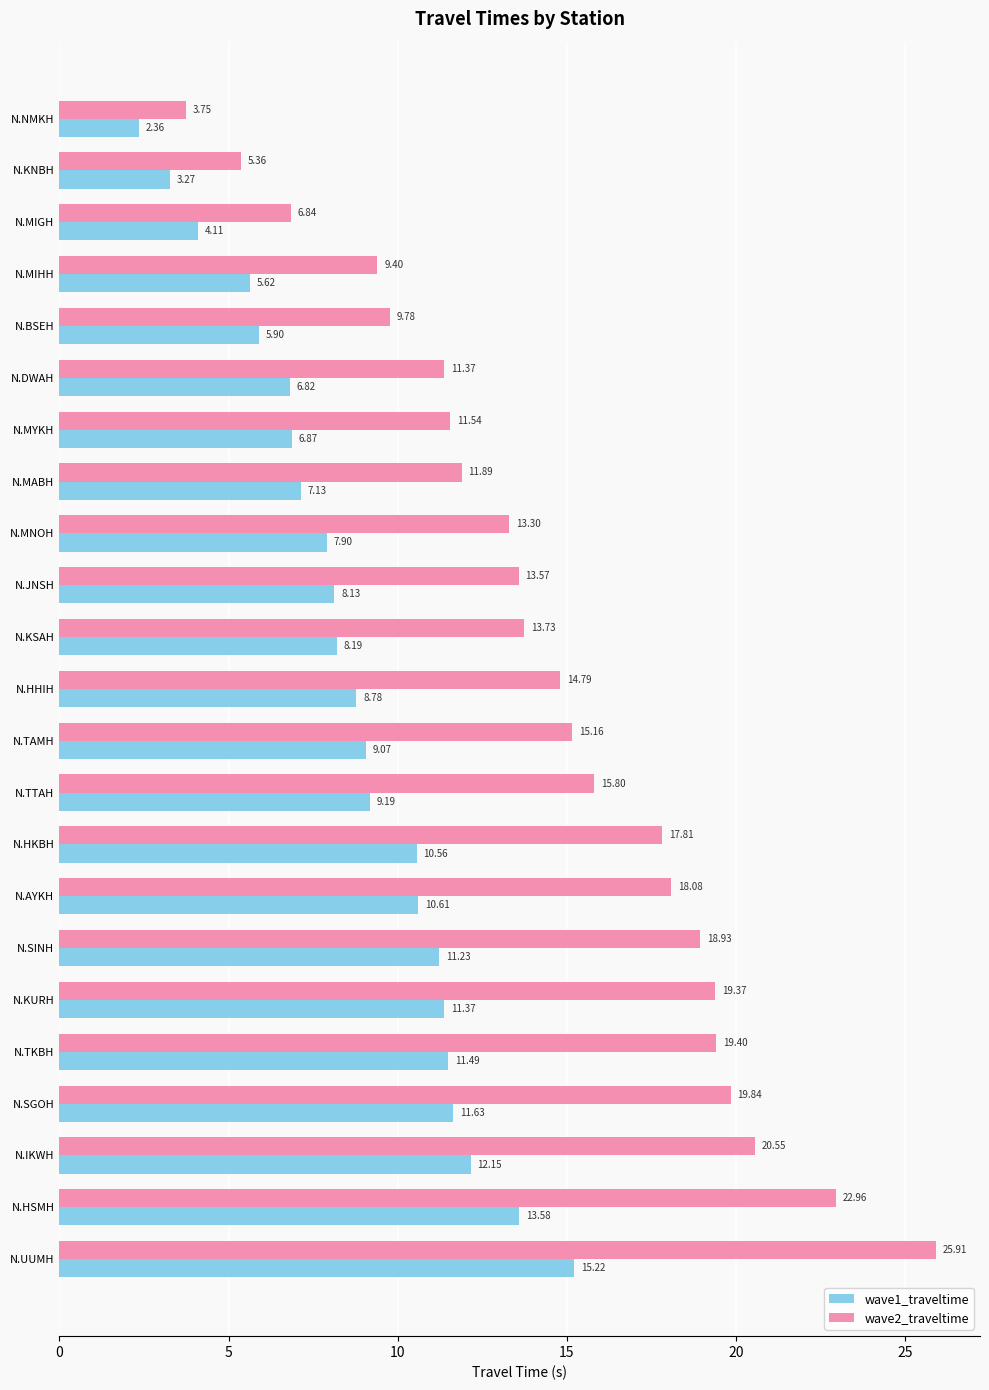

What is the difference between the second highest and minimum values in the wave2_traveltime series?

19.2